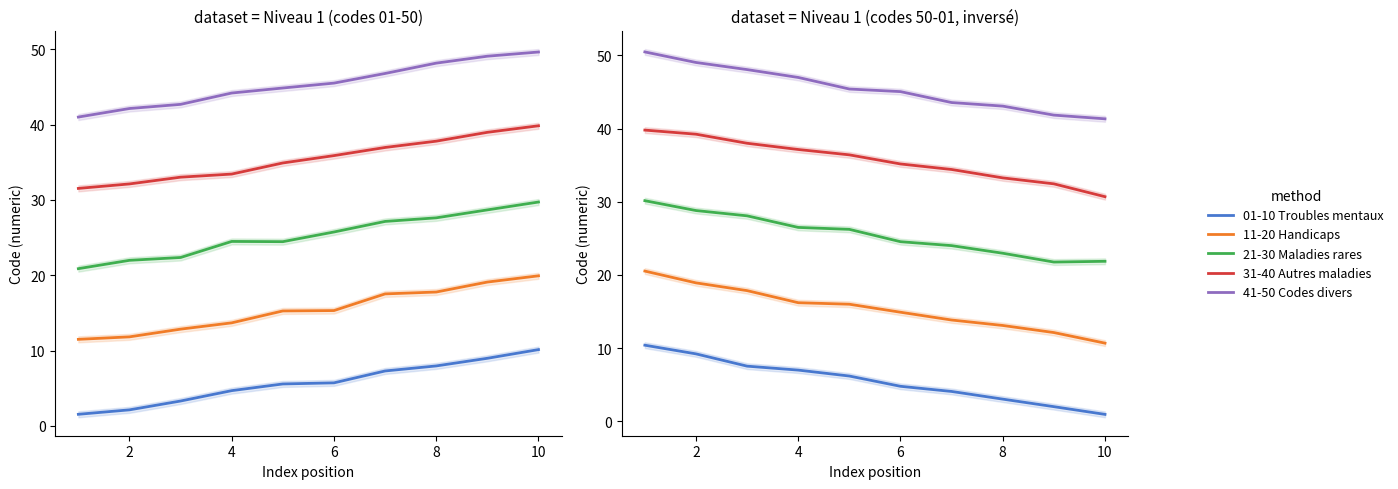

Read the 41-50 Codes divers value at 7.

43.1